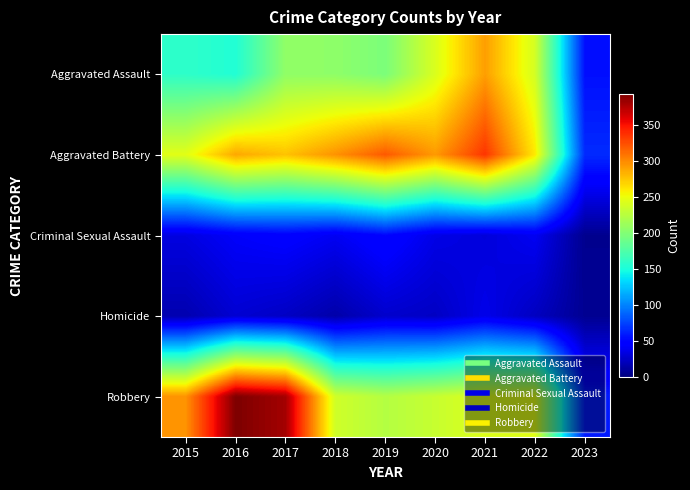

Rank the series at 2022 from highest to lowest value.

Aggravated Battery, Robbery, Aggravated Assault, Criminal Sexual Assault, Homicide